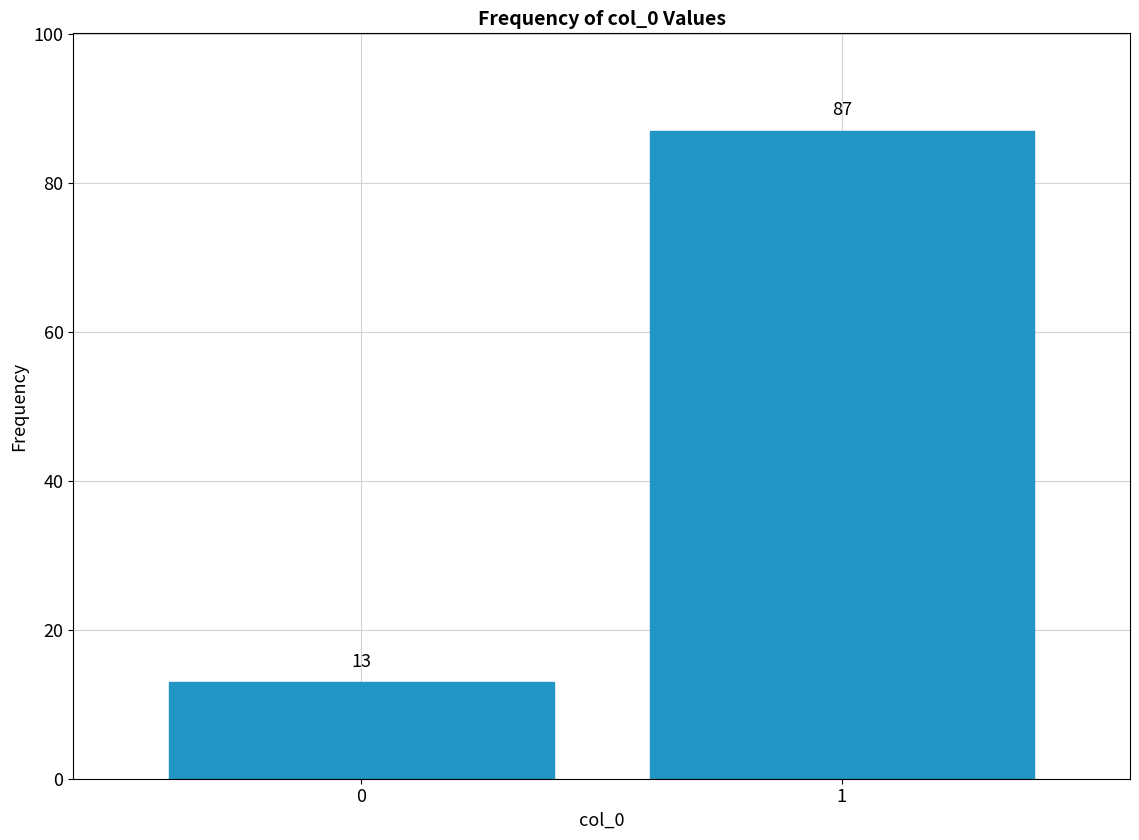

Reading left to right, transcribe all the data shown in this chart.

0=13	1=87